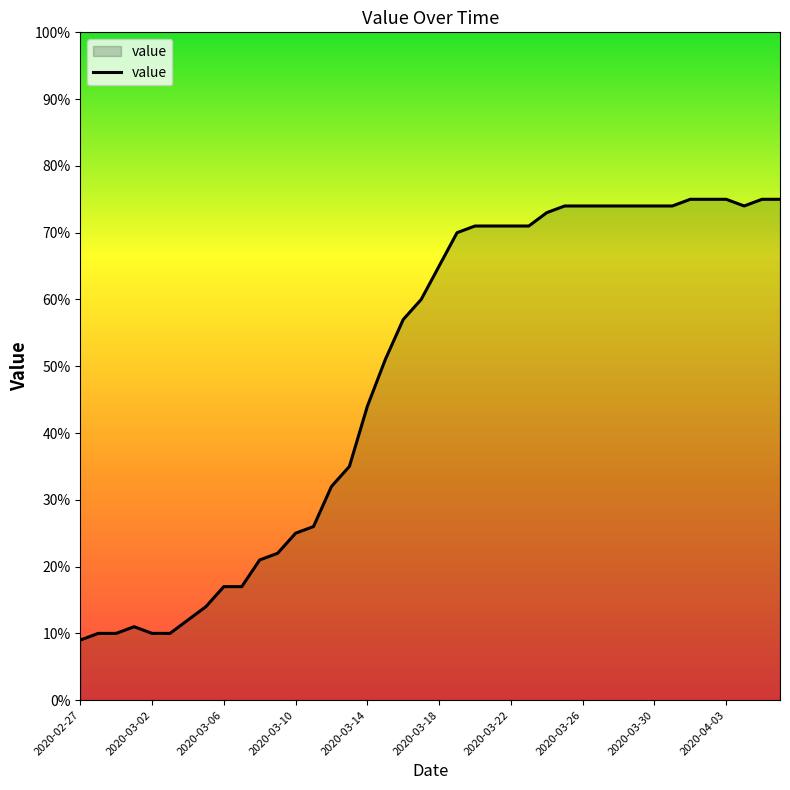

What is the minimum value shown in the chart?

9